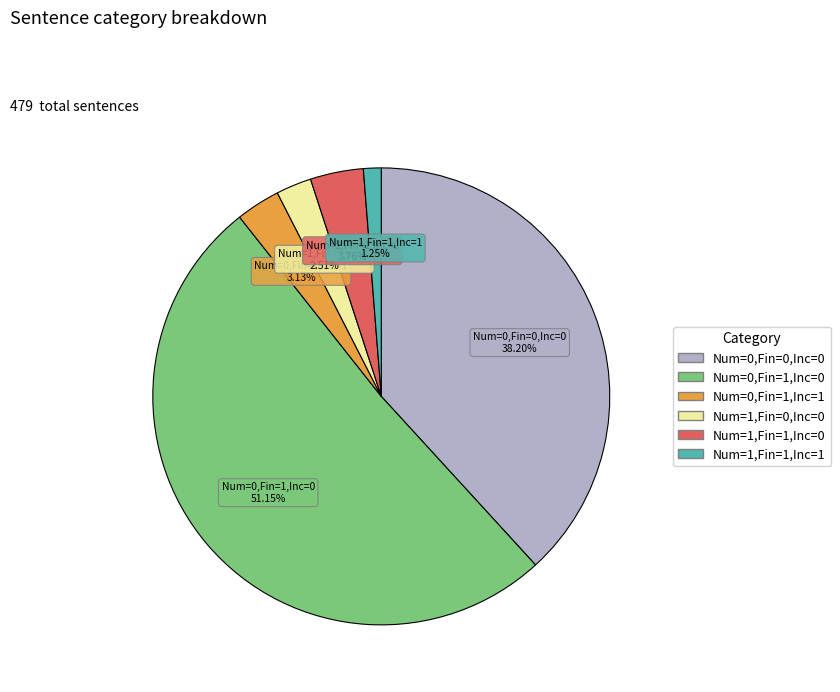

Is there any slice that represents more than half of the pie?

Yes